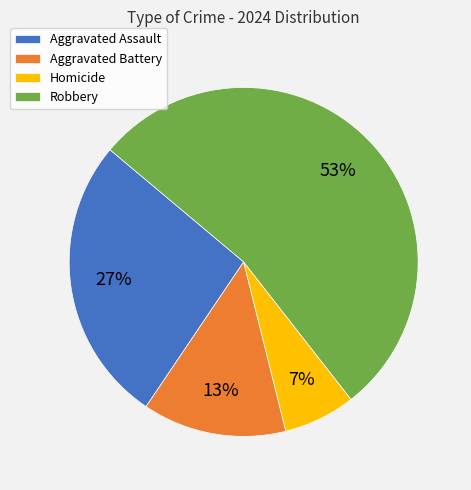

Do Aggravated Assault and Aggravated Battery together represent more than half of the pie?

No